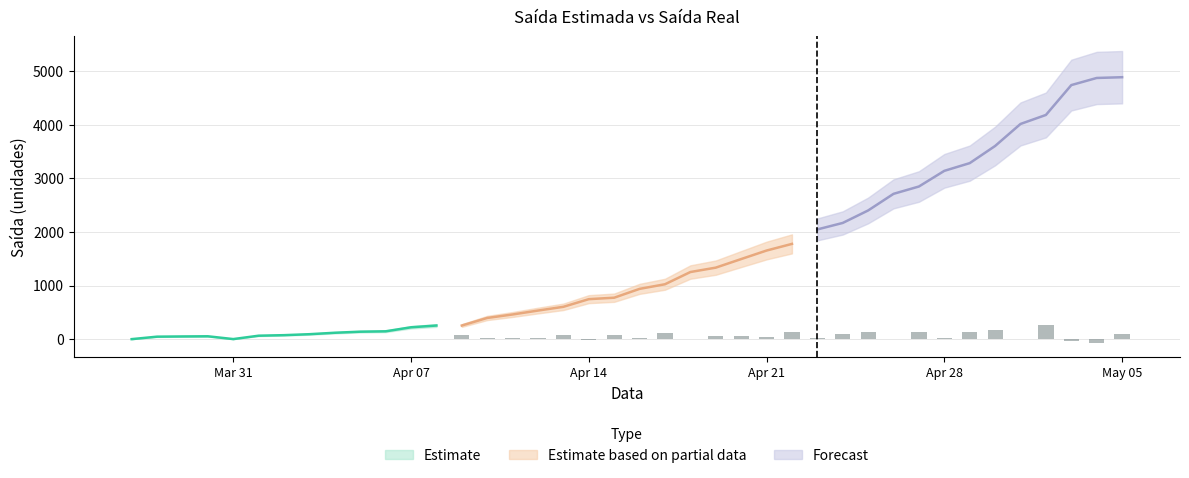

Reading left to right, what are all the values shown in this chart?

Saida_Estimada: 2020-03-27=0	2020-03-28=46	2020-03-29=50	2020-03-30=53	2020-03-31=1	2020-04-01=64	2020-04-02=74	2020-04-03=92	2020-04-04=119	2020-04-05=139	2020-04-06=146	2020-04-07=221	2020-04-08=254	2020-04-09=254	2020-04-10=395	2020-04-11=460	2020-04-12=533	2020-04-13=603	2020-04-14=746	2020-04-15=773	2020-04-16=938	2020-04-17=1024	2020-04-18=1252	2020-04-19=1334	2020-04-20=1494	2020-04-21=1653	2020-04-22=1777	2020-04-23=2047	2020-04-24=2168	2020-04-25=2401	2020-04-26=2711	2020-04-27=2848	2020-04-28=3140	2020-04-29=3284	2020-04-30=3604	2020-05-01=4015	2020-05-02=4183	2020-05-03=4740	2020-05-04=4873	2020-05-05=4887
Saida: 2020-03-27=0	2020-03-28=0	2020-03-29=0	2020-03-30=0	2020-03-31=0	2020-04-01=0	2020-04-02=0	2020-04-03=0	2020-04-04=0	2020-04-05=0	2020-04-06=0	2020-04-07=0	2020-04-08=0	2020-04-09=86	2020-04-10=18	2020-04-11=26	2020-04-12=24	2020-04-13=69	2020-04-14=-13	2020-04-15=84	2020-04-16=20	2020-04-17=112	2020-04-18=3	2020-04-19=65	2020-04-20=58	2020-04-21=34	2020-04-22=127	2020-04-23=15	2020-04-24=98	2020-04-25=133	2020-04-26=11	2020-04-27=125	2020-04-28=18	2020-04-29=141	2020-04-30=176	2020-05-01=5	2020-05-02=270	2020-05-03=-38	2020-05-04=-66	2020-05-05=102